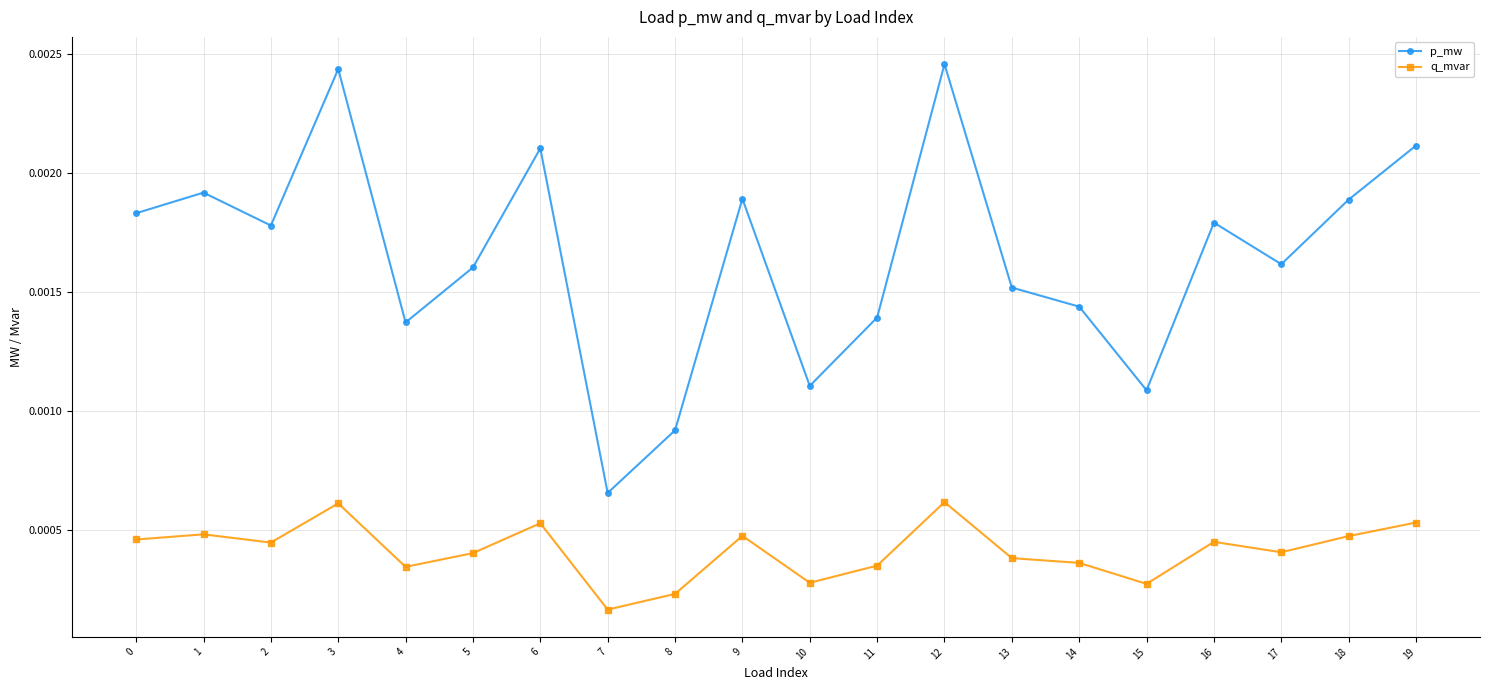

How many interior local valleys does the p_mw series have?

6